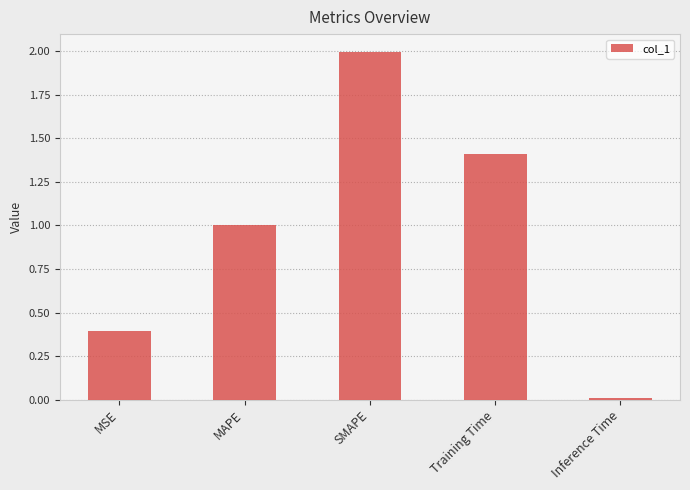

What is the difference between the values at SMAPE and MSE?

1.6